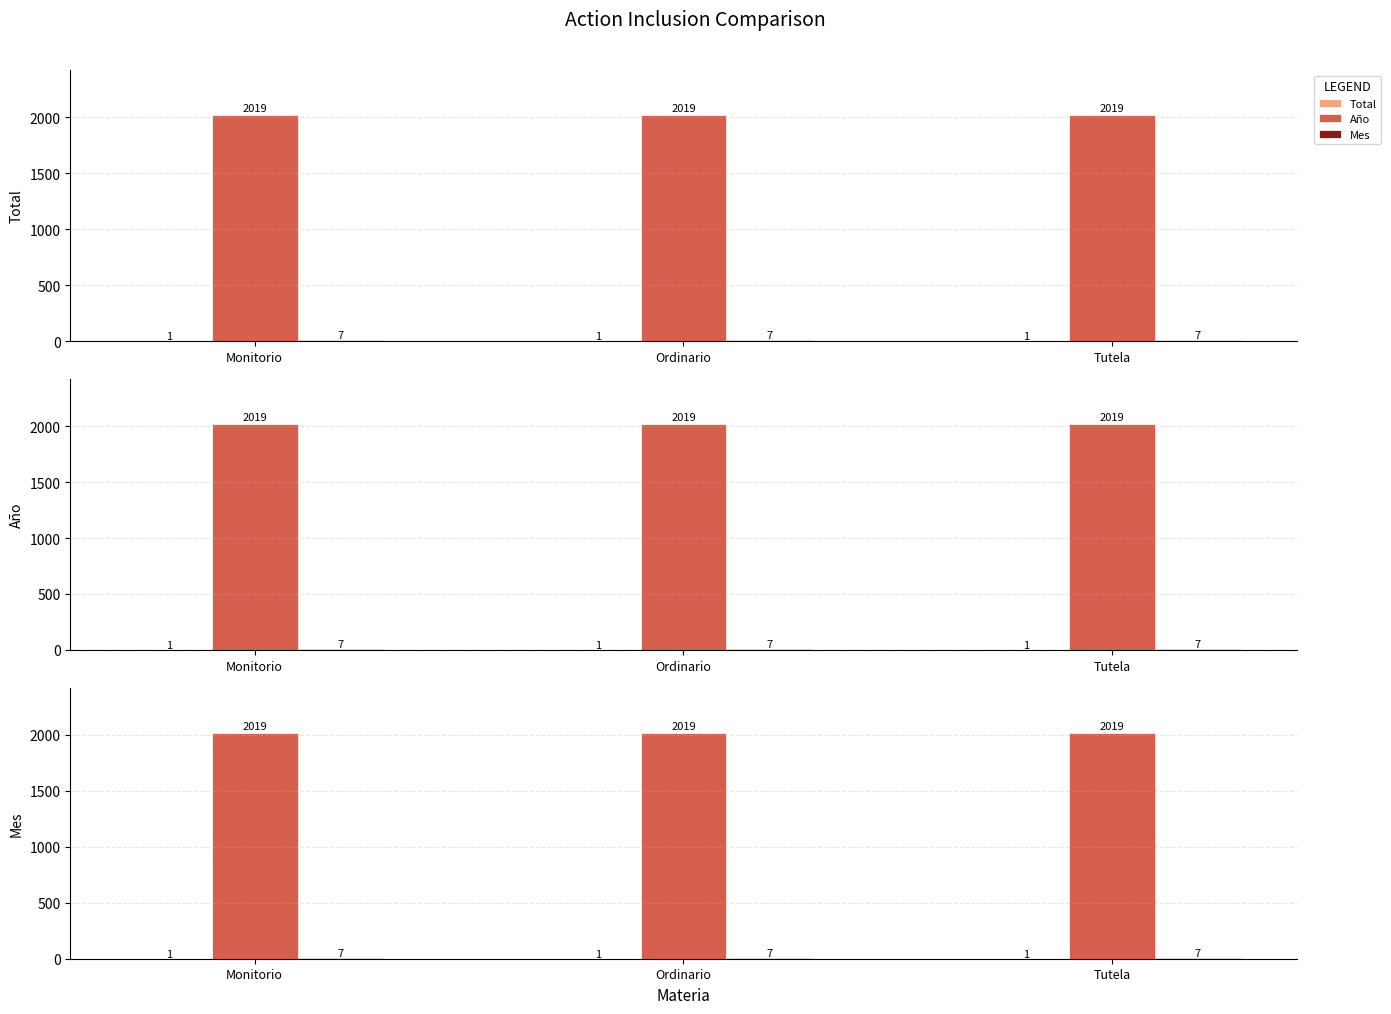

How many categories are shown in the chart?

3